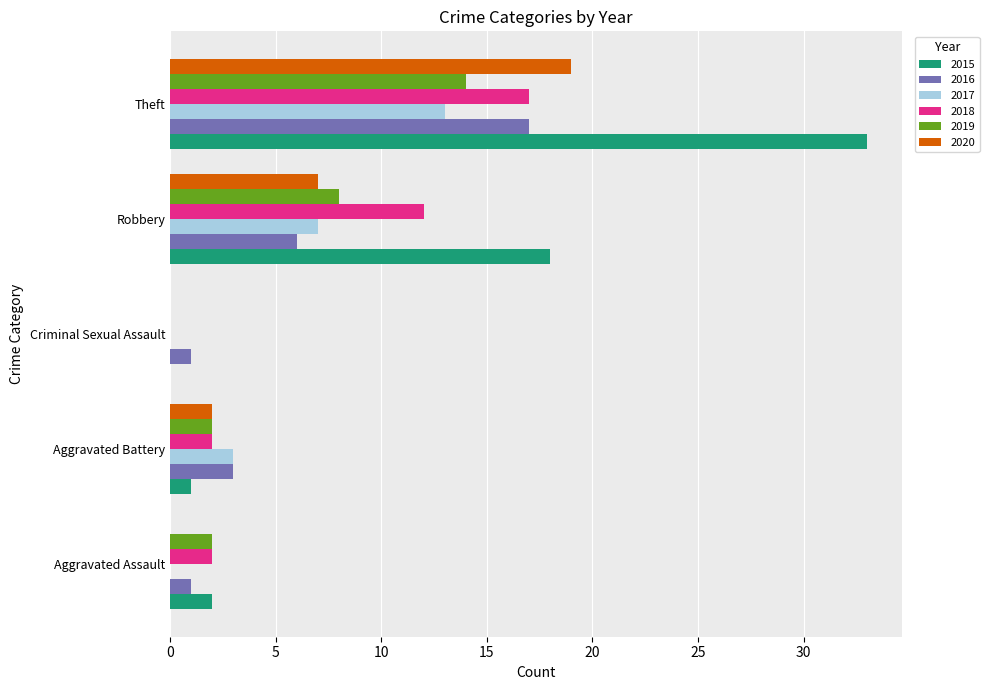

What are all the series names shown in the legend?

2015, 2016, 2017, 2018, 2019, 2020